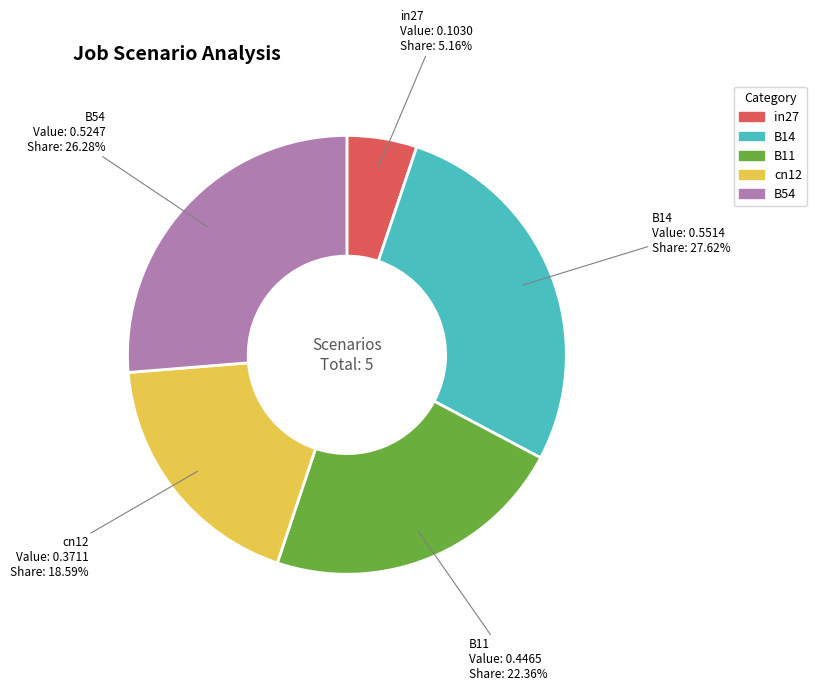

To the nearest percent, what is the average slice percentage?

20%